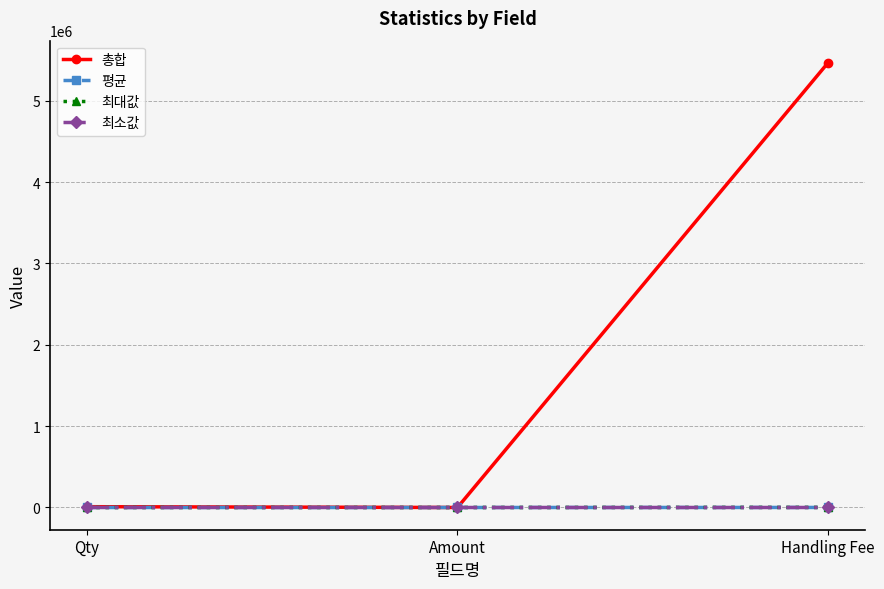

Which category has the highest value in the 총합 series?

Handling Fee